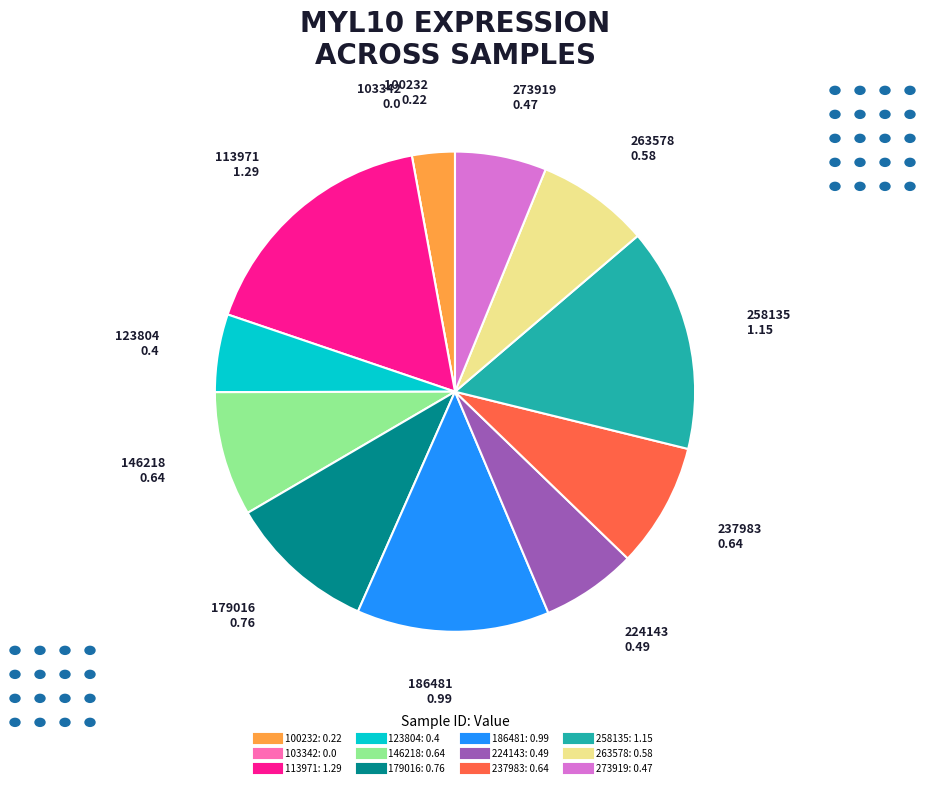

Which category has the biggest portion of the pie?

113971